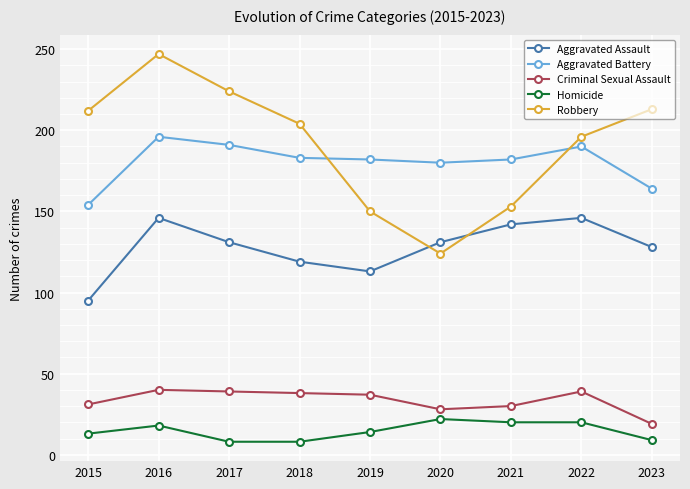

Rank the series at 2019 from lowest to highest value.

Homicide, Criminal Sexual Assault, Aggravated Assault, Robbery, Aggravated Battery